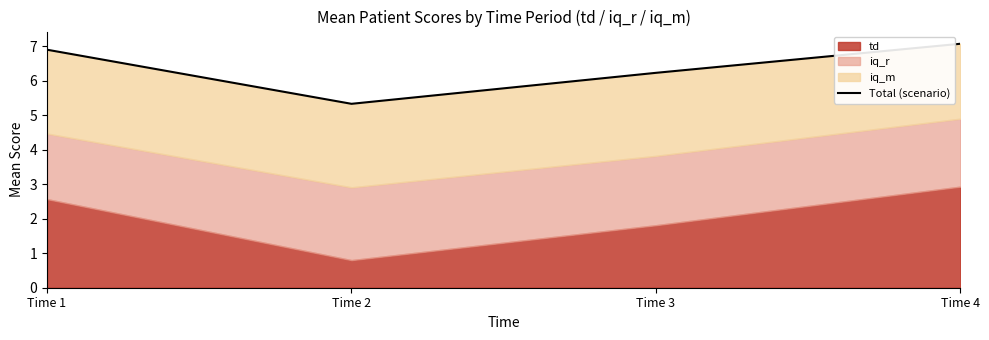

Approximately how many times larger is the value at Time 4 compared to Time 1?

1.0